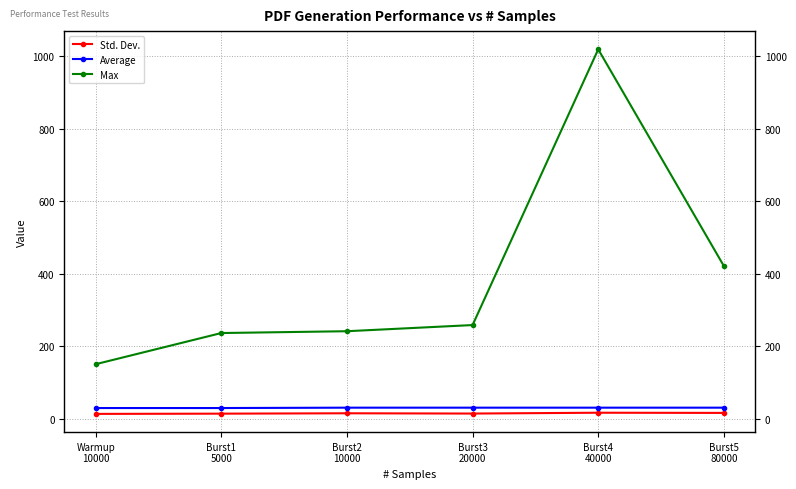

What position from the left is Warmup
10000?

1